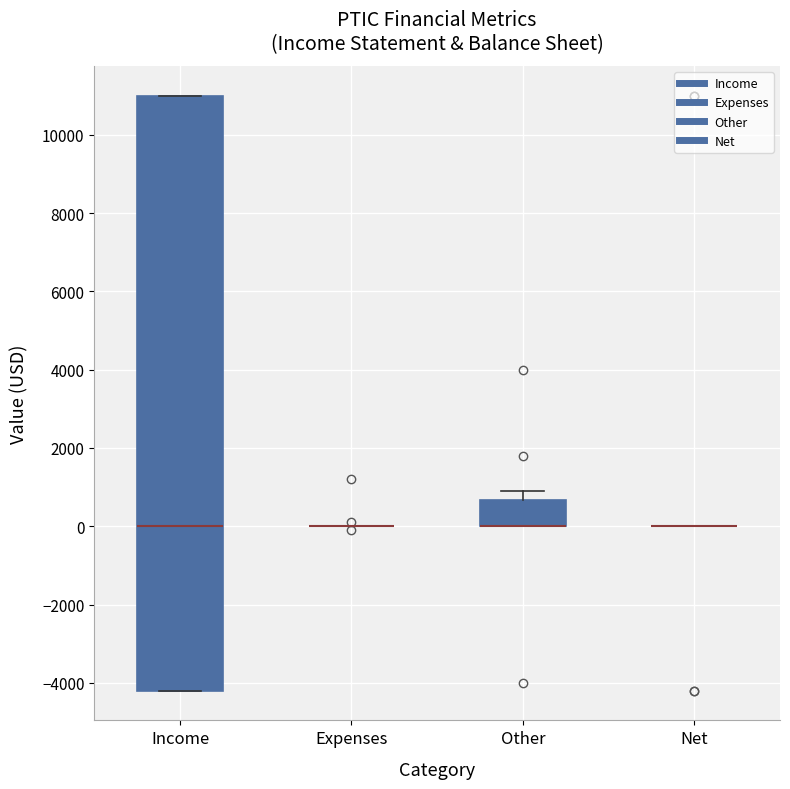

Comparing the boxes themselves (not the whiskers), which one is the tallest?

Income